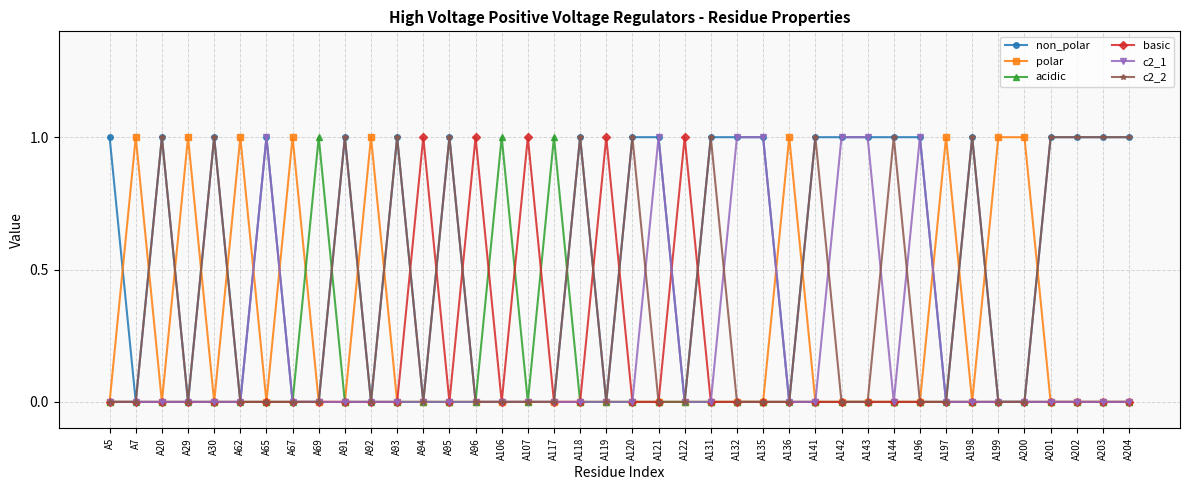

True or false: polar has more than 1 points higher than both neighbors.

True